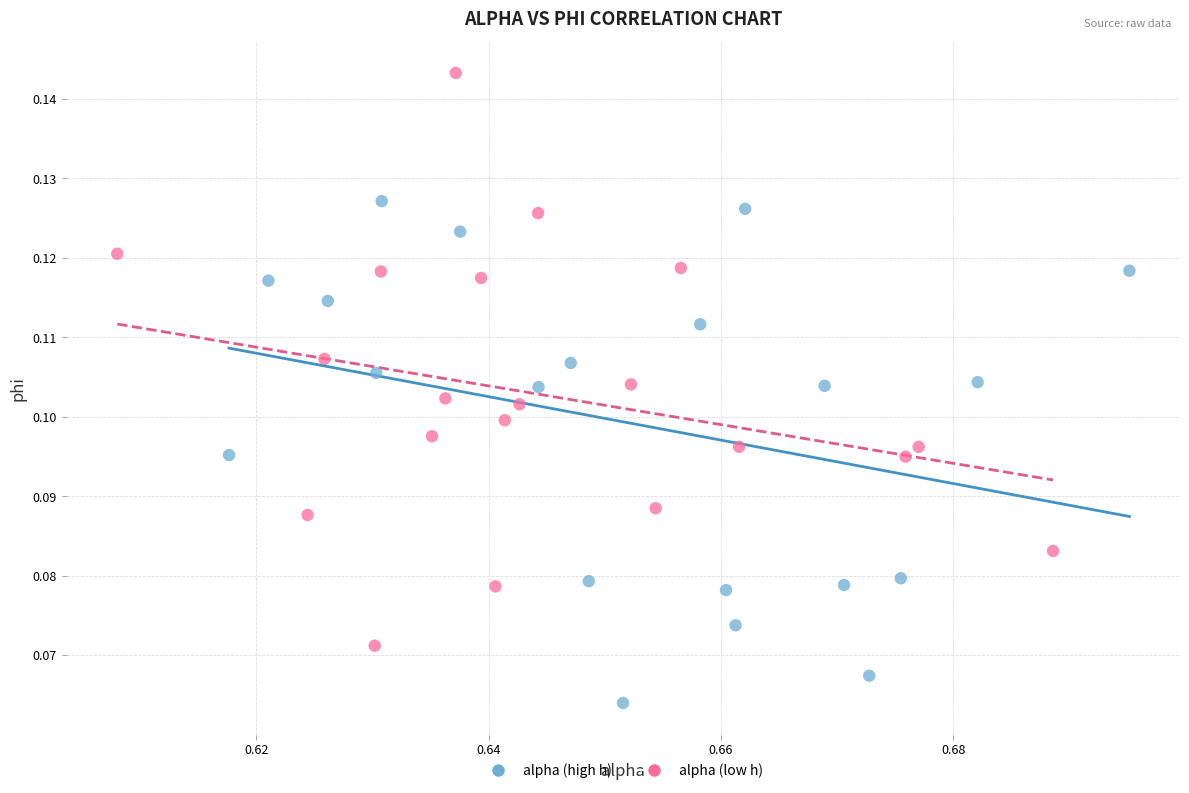

Which series contains the lowest Y value?

alpha (high h)